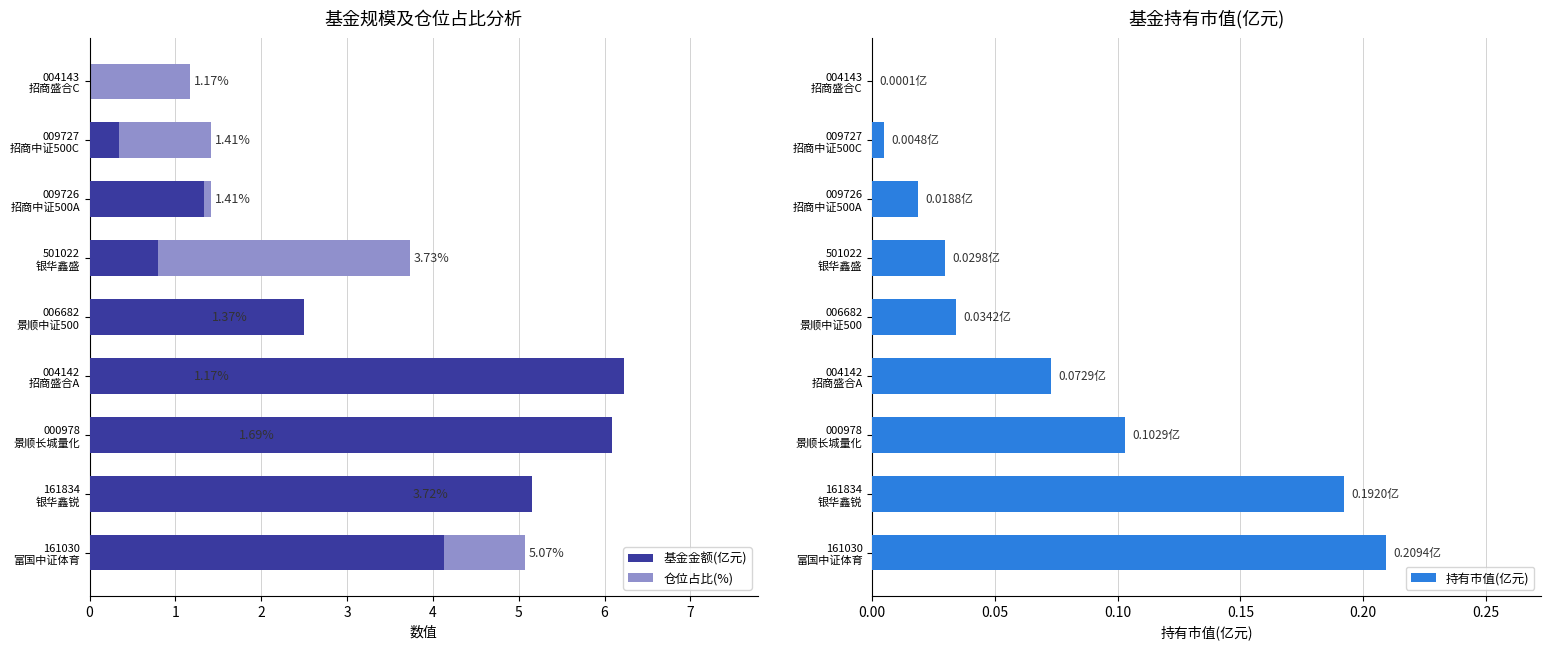

How many groups of bars are there?

9